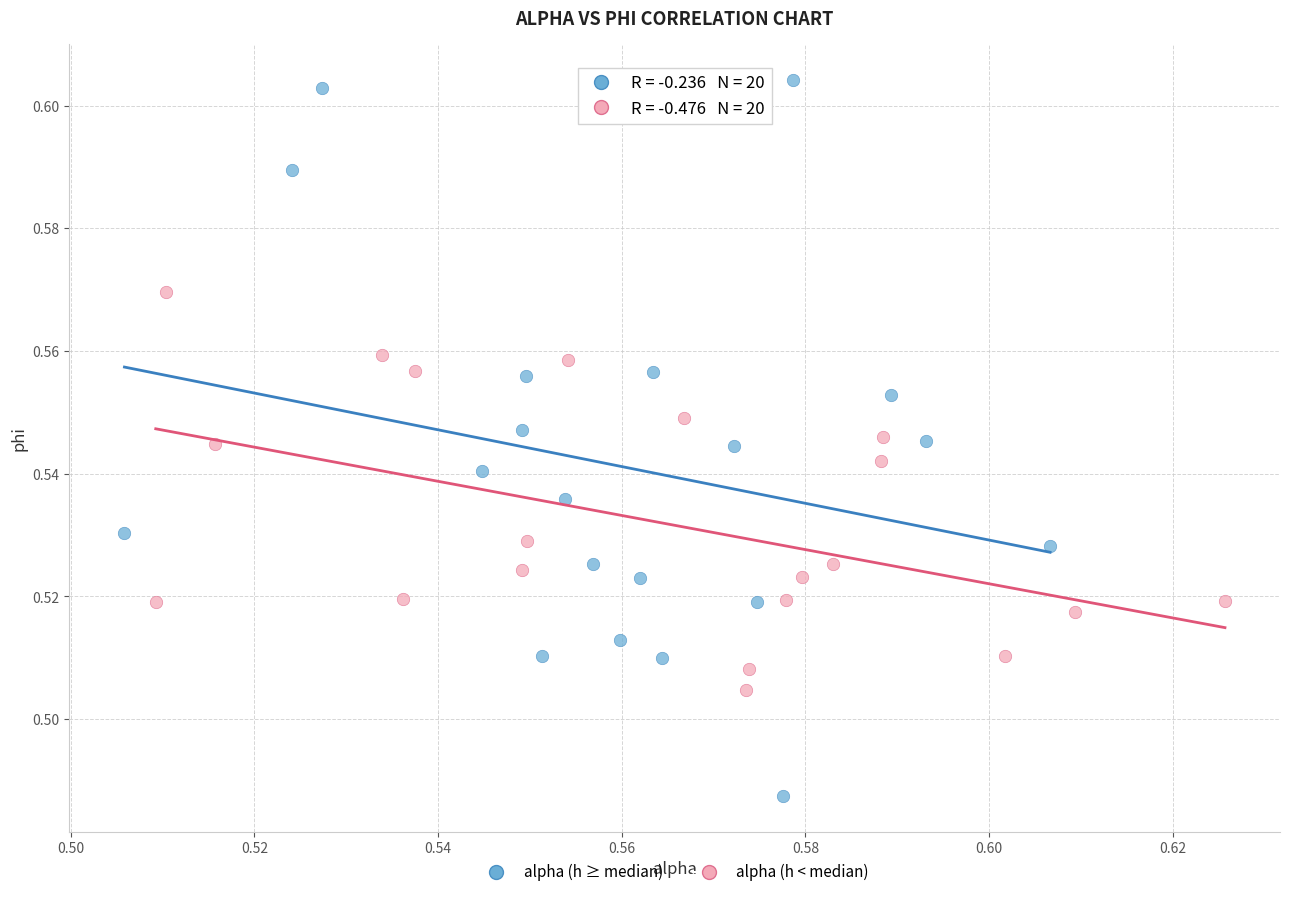

Which series has the widest spread of Y values?

alpha (h ≥ median)